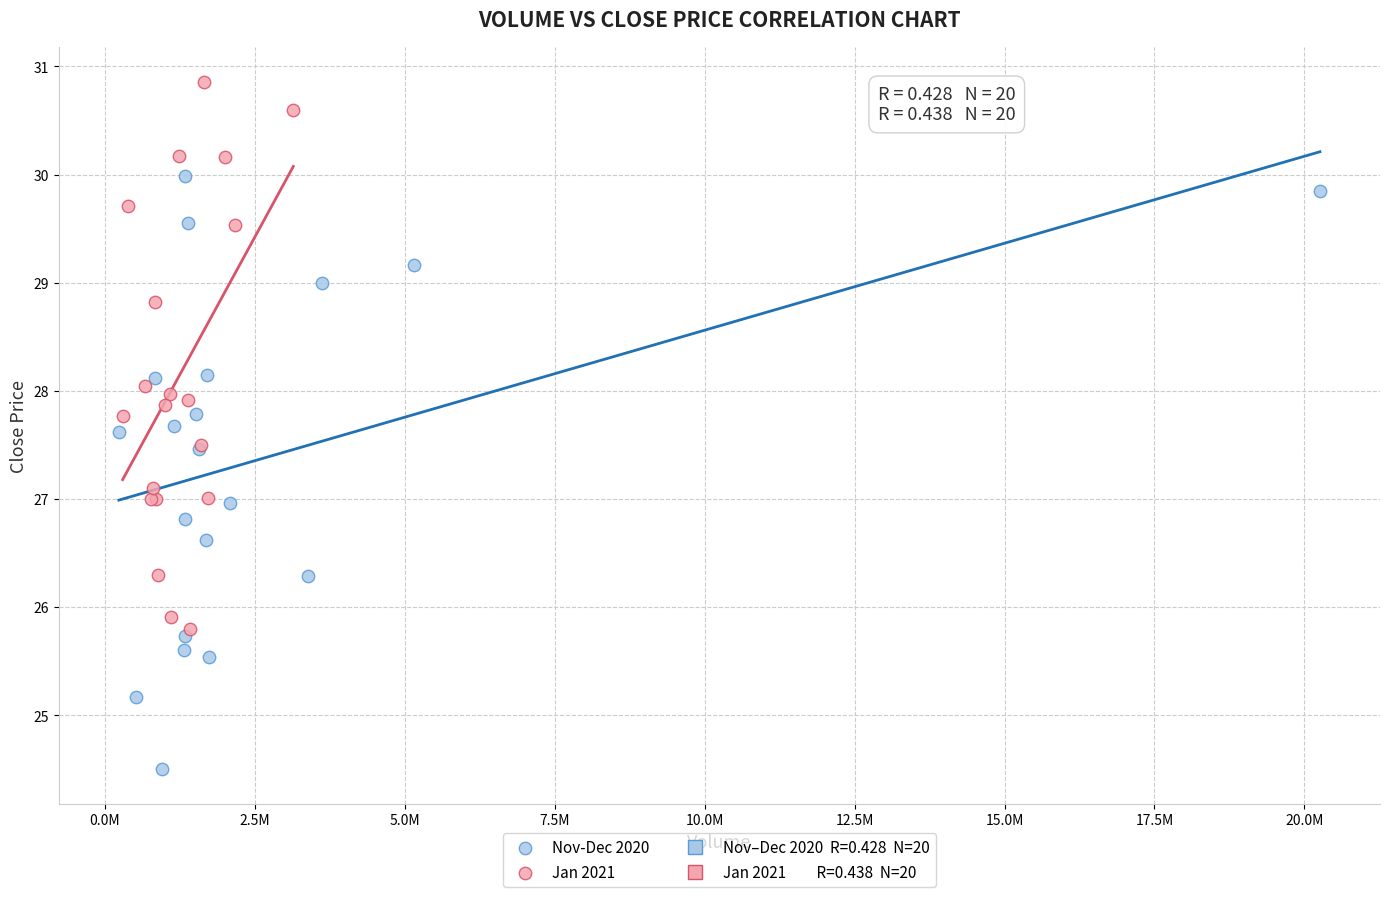

Which series has the widest spread of Y values?

Nov-Dec 2020